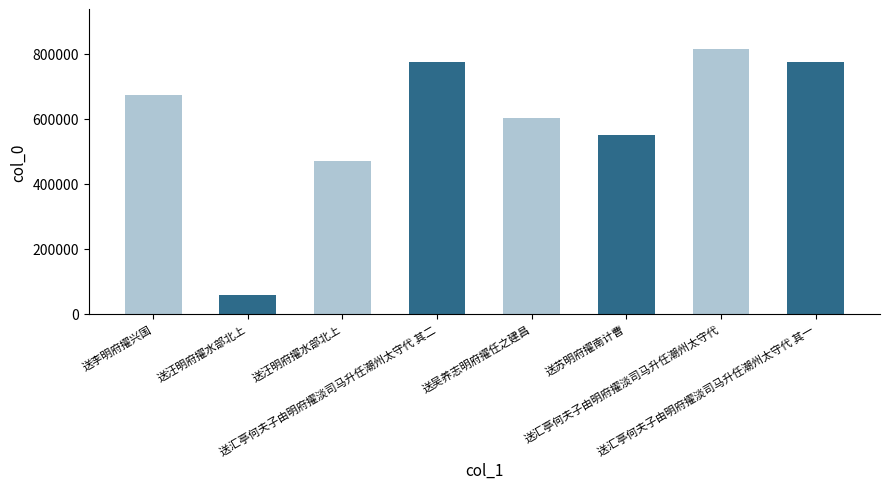

The chart shows a value of 351908 at 送汇亭何夫子由明府擢淡司马升任潮州太守代 其一. True or false?

False